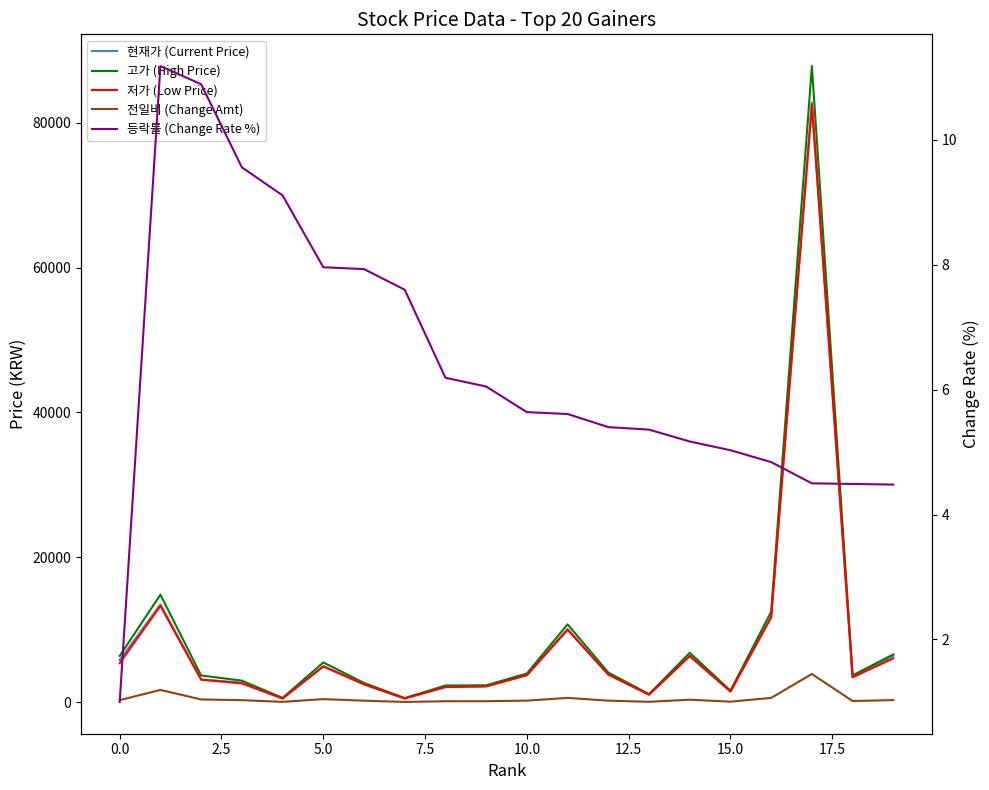

True or false: 전일비 (Change Amt) and 고가 (High Price) cross at least once.

False